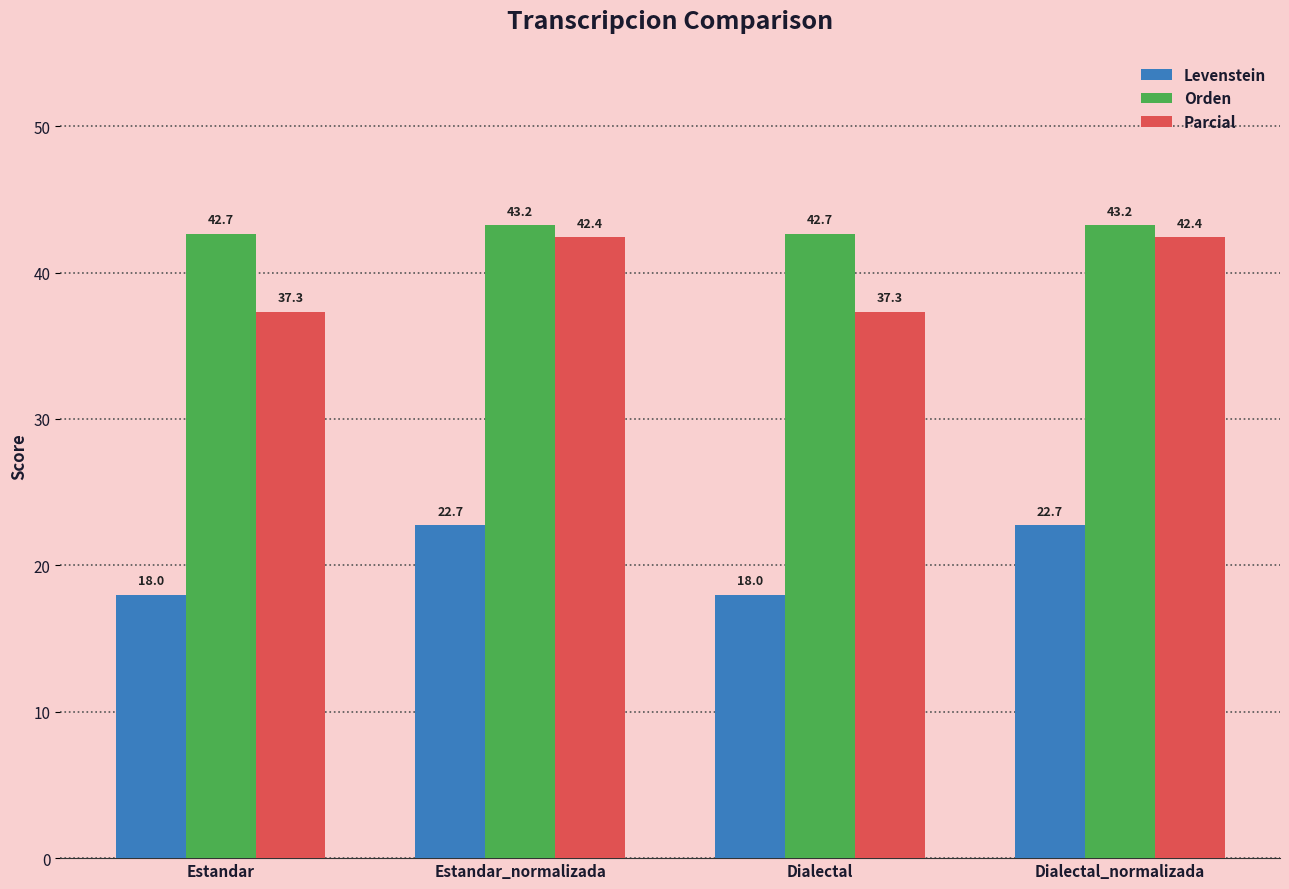

What is the difference between the maximum and minimum values in the Parcial series?

5.1